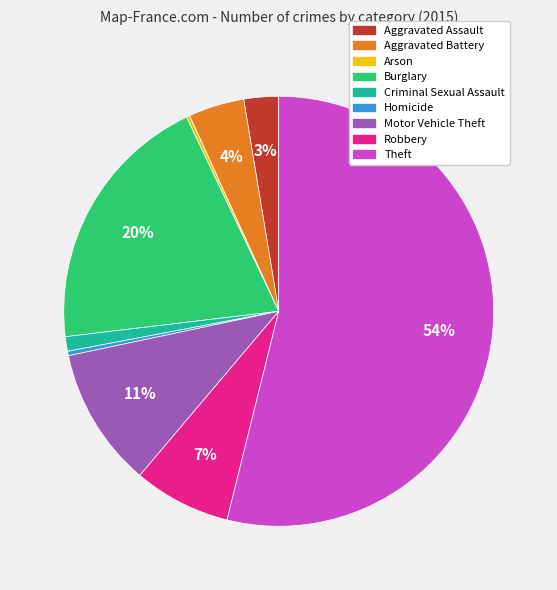

What percentage is the Criminal Sexual Assault slice, to the nearest percent?

1%